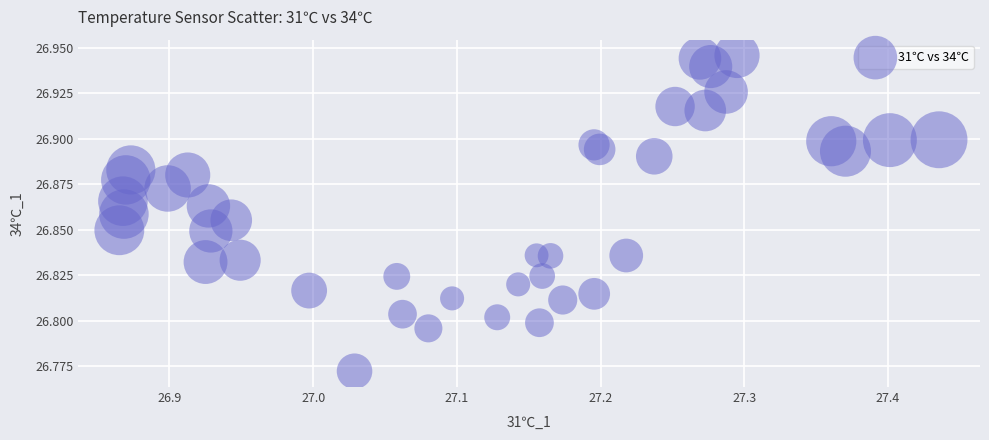

What is the range of X values (max minus min)?

0.6